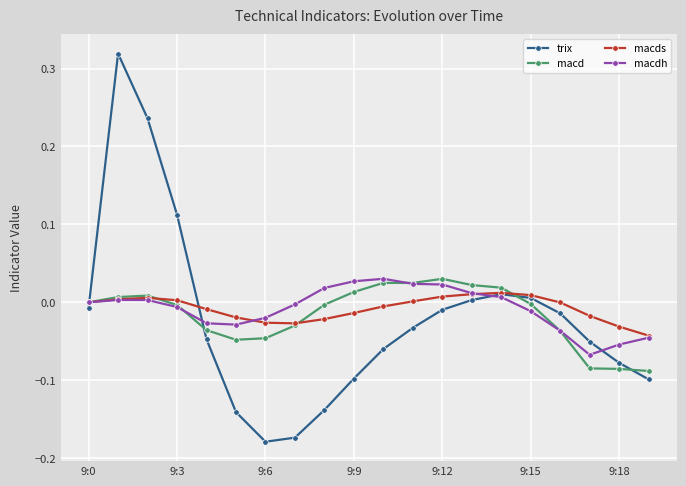

True or false: trix and macdh cross at least once.

True